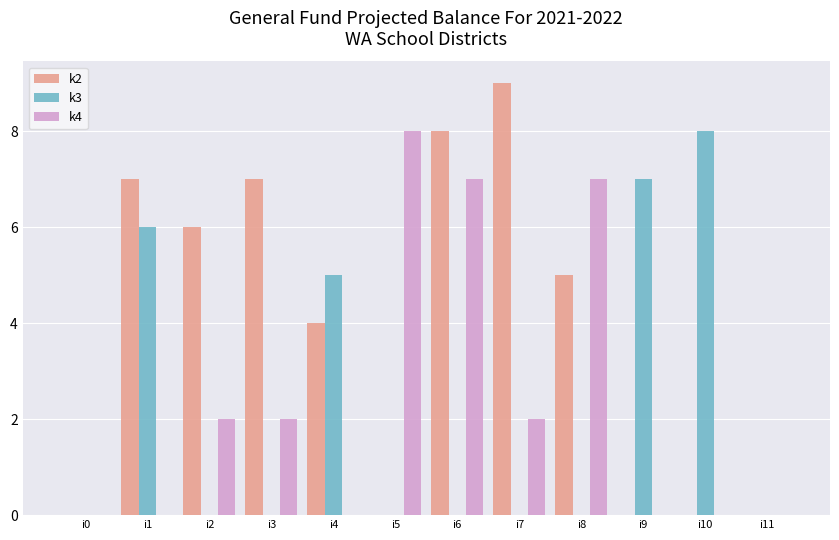

What is the spread (max minus min) of values at i3?

7